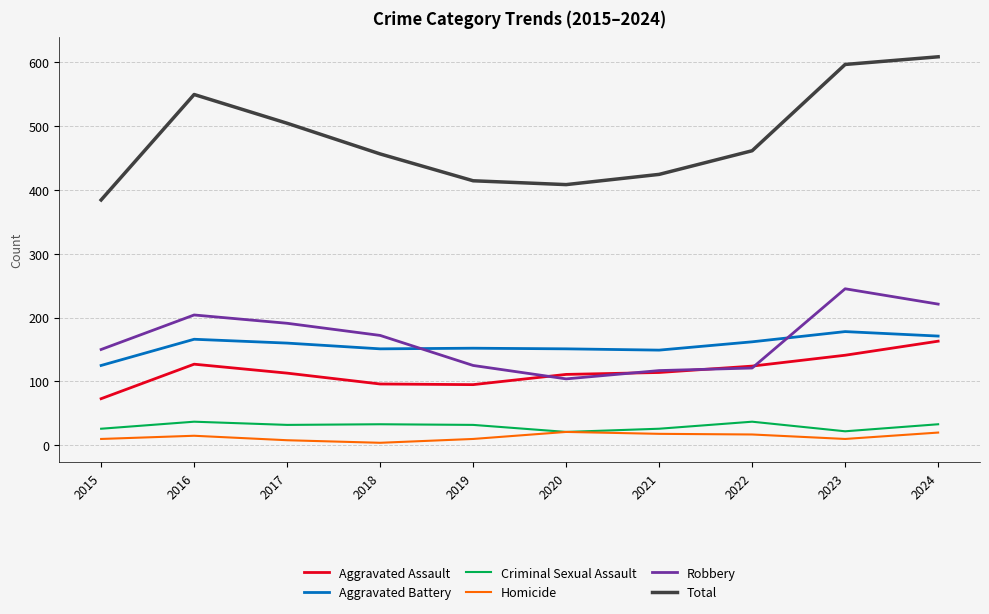

What is the sum of all Robbery values?

1650